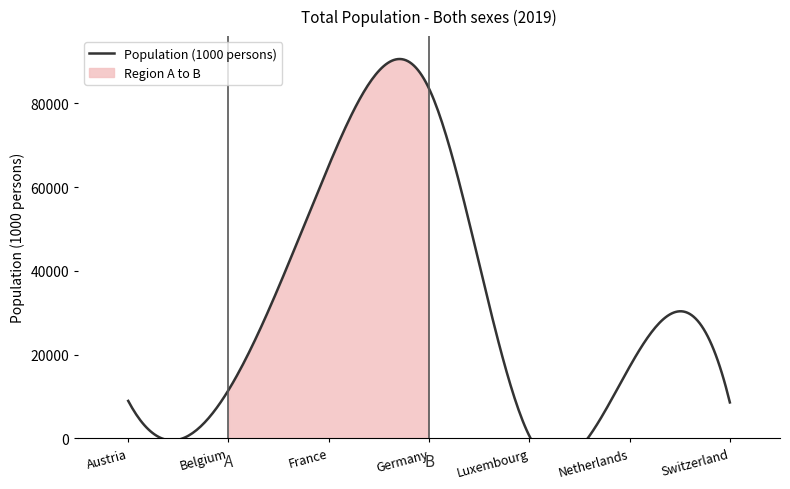

Where is the first local maximum?

Germany